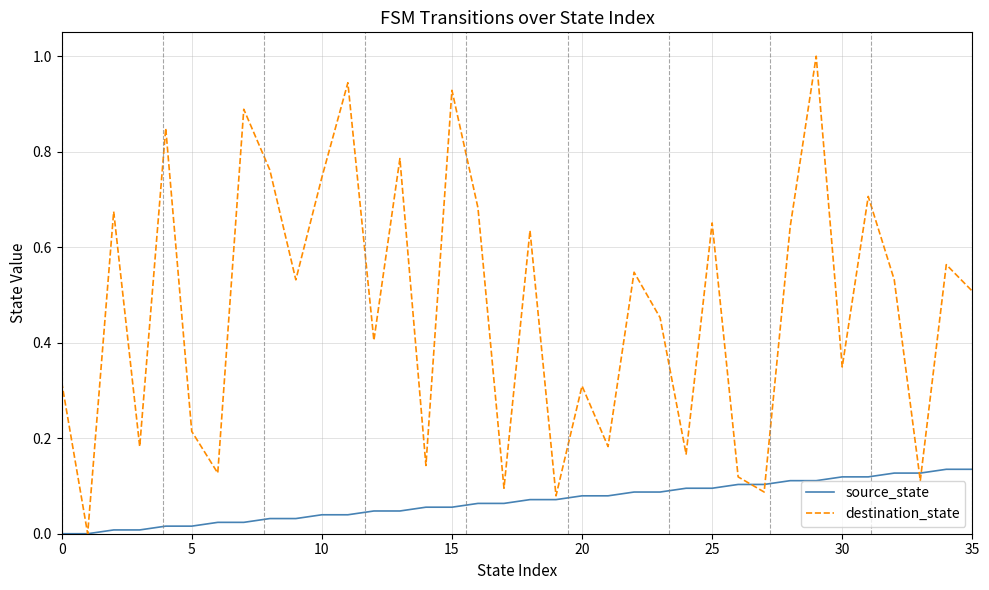

Which series has the largest total across all categories?

destination_state